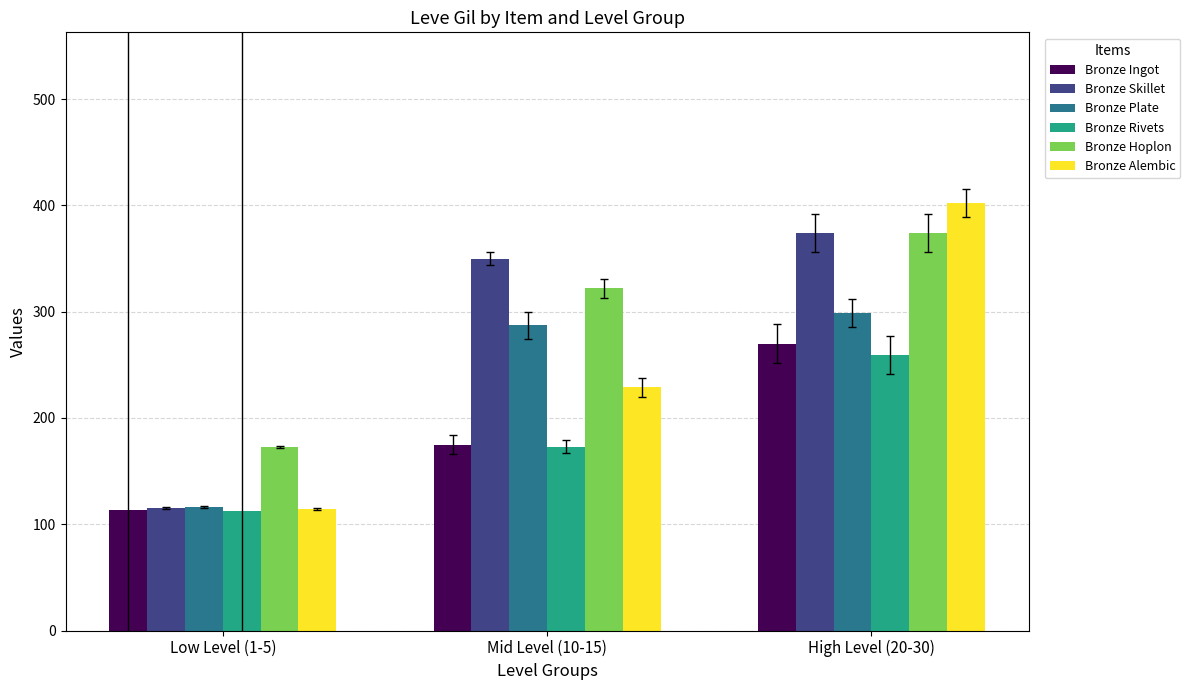

Reading right to left, extract all data points from this chart.

Bronze Ingot: 270	175	113
Bronze Skillet: 374	350	115
Bronze Plate: 299	287	116
Bronze Rivets: 259	173	112
Bronze Hoplon: 374	322	173
Bronze Alembic: 402	229	114